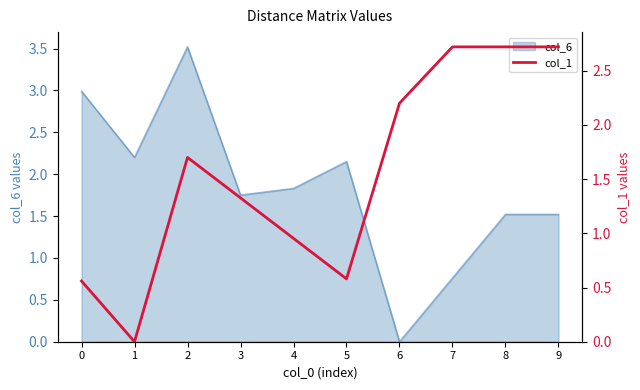

What is the sum of the values at 1 and 6?

2.2